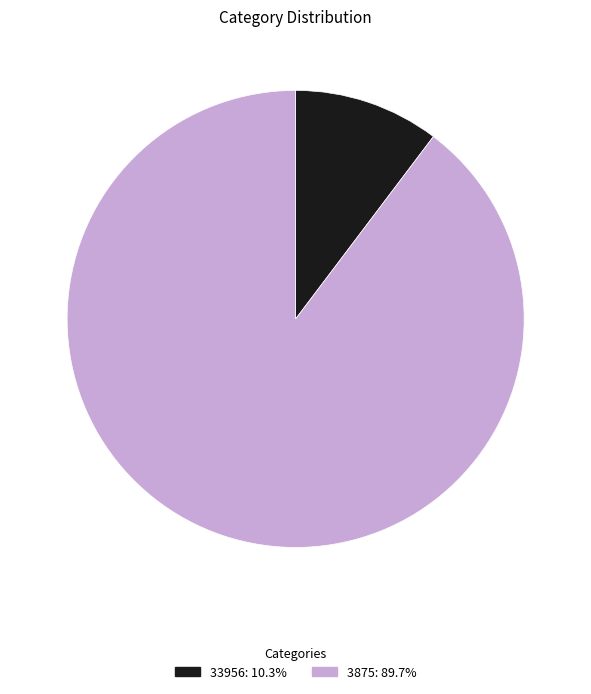

How many slices are in this pie chart?

2